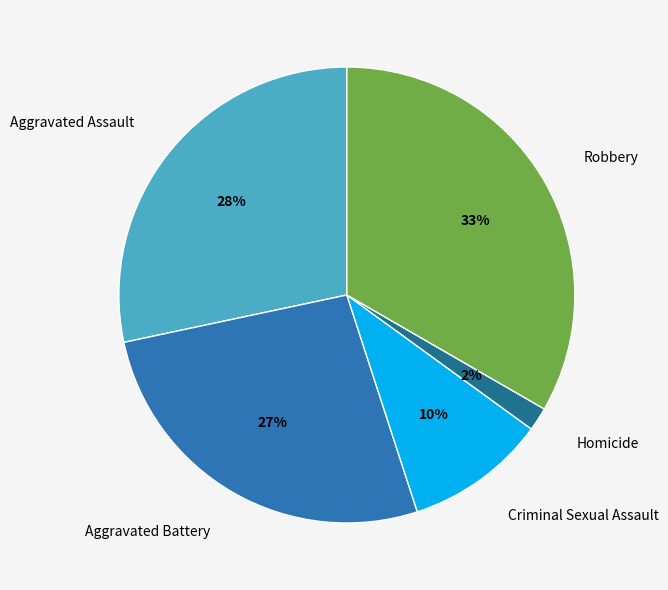

Is there a majority slice in this chart?

No